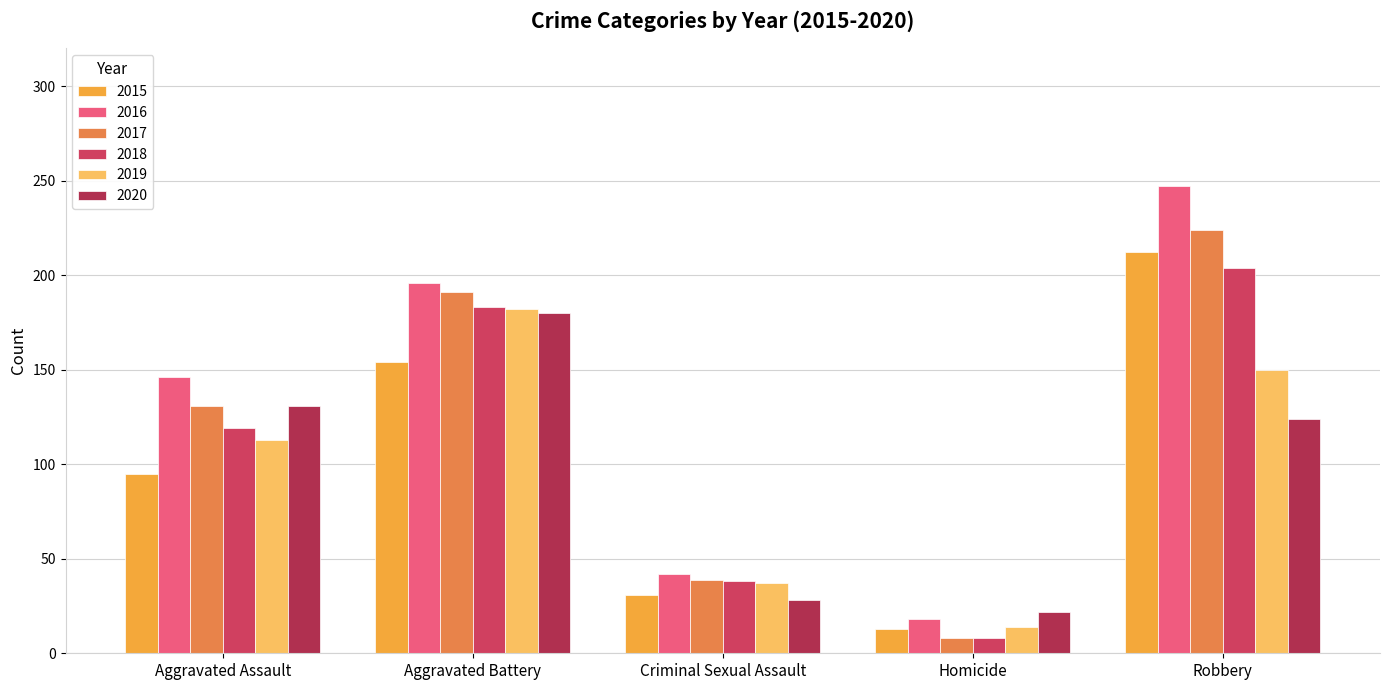

What are all the series names shown in the legend?

2015, 2016, 2017, 2018, 2019, 2020